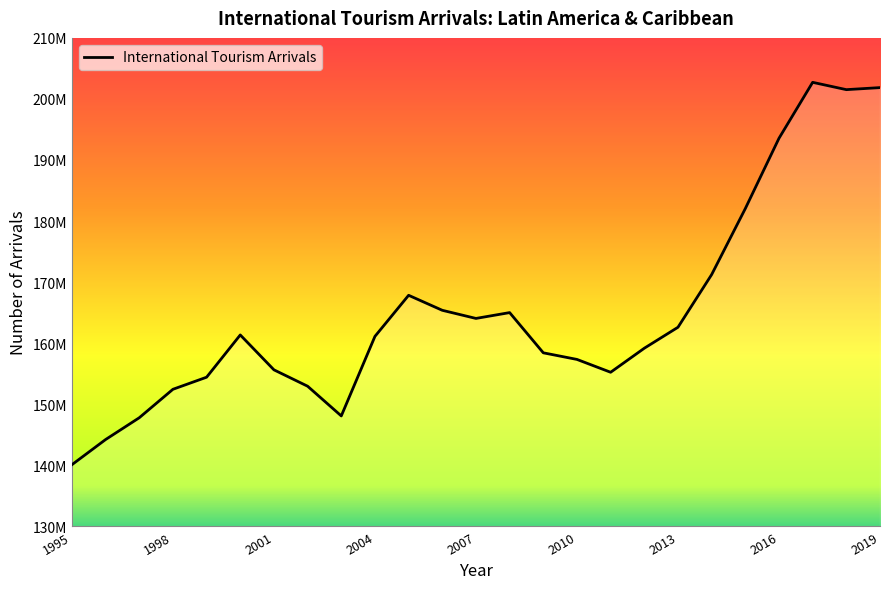

At which category does the data reach its first local valley?

2003